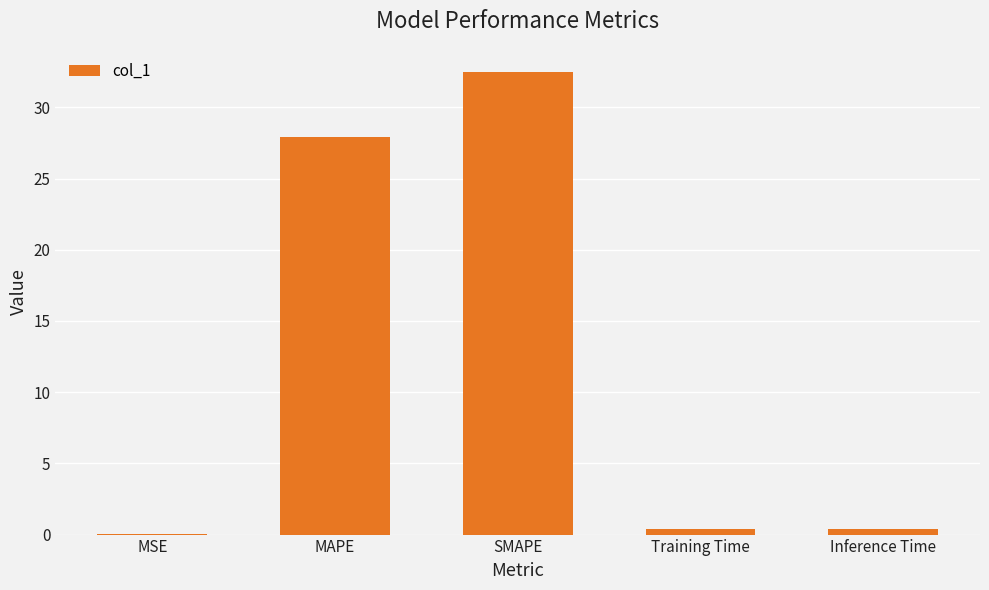

What is the change in value from SMAPE to Training Time?

-32.1